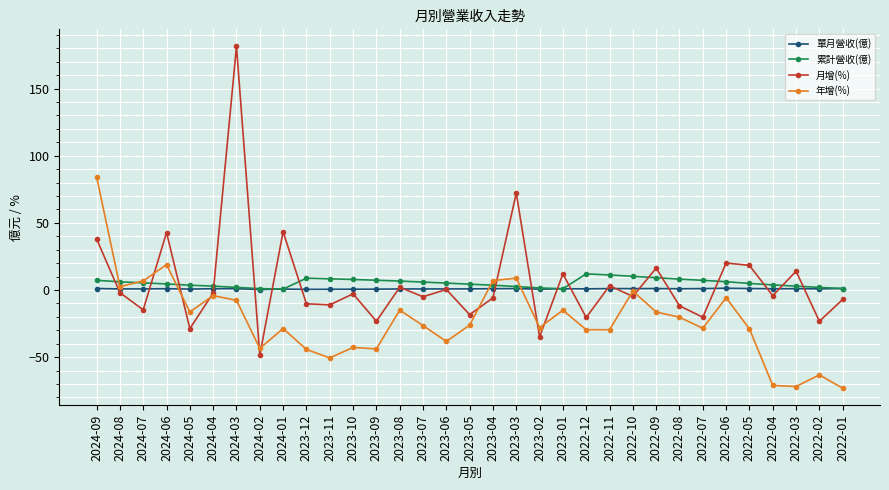

Is the value of 月增(%) at 2022-01 greater than the value of 年增(%) at 2023-12?

Yes